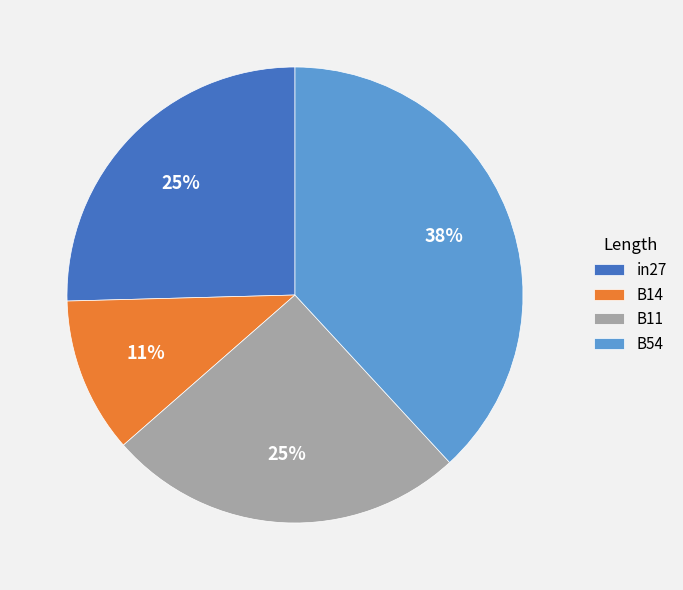

To the nearest percent, what portion does in27 represent?

25%